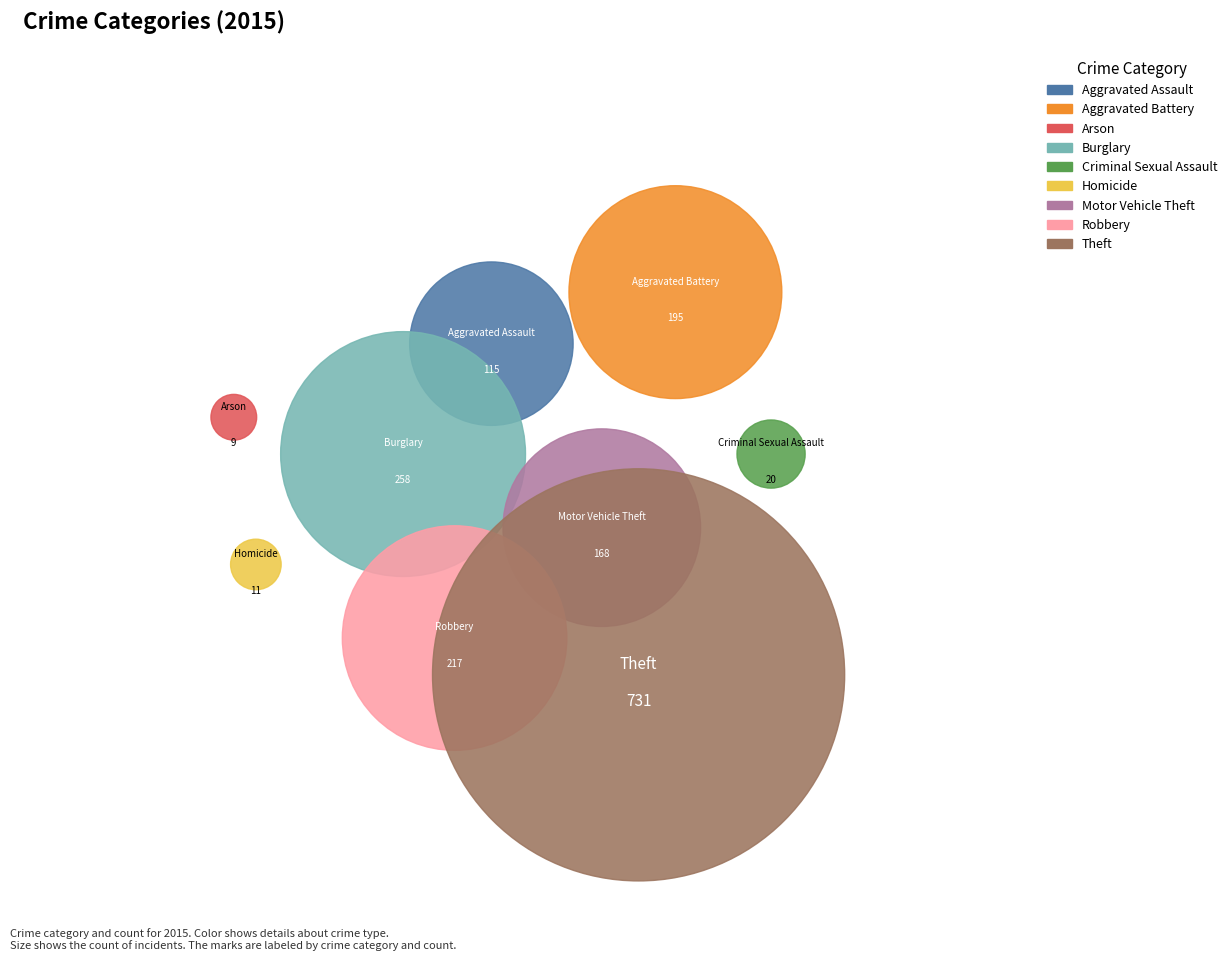

Is it true that Motor Vehicle Theft is 10% of the pie?

True